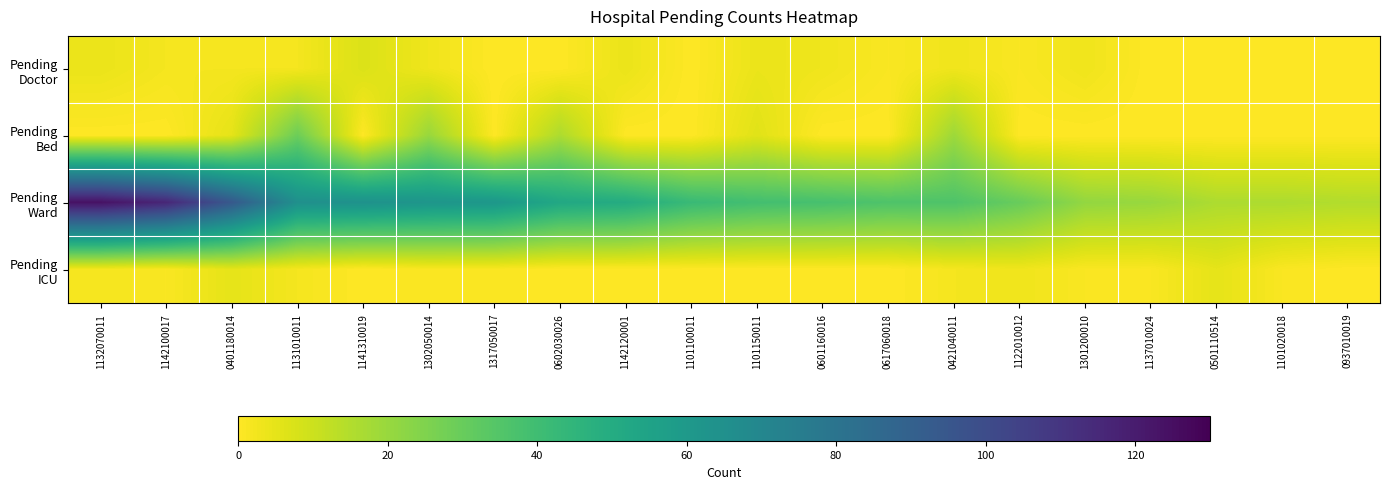

At 0421040011, list the series in order from smallest to largest.

Pending ICU, Pending Doctor, Pending Bed, Pending Ward